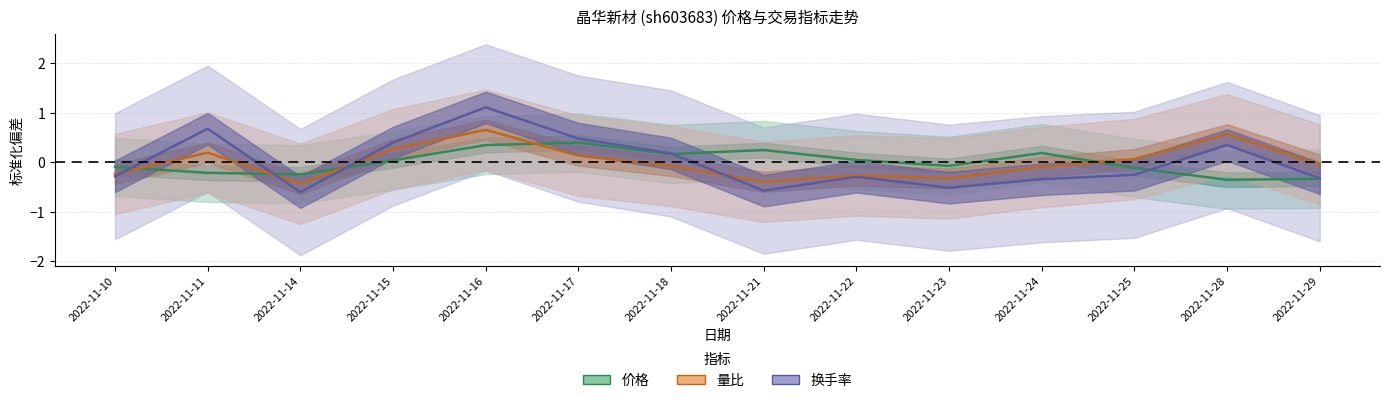

Reading left to right, transcribe all the data shown in this chart.

价格: -0.1	-0.2	-0.2	0.0	0.3	0.4	0.2	0.2	0.0	-0.1	0.2	-0.1	-0.4	-0.3
量比: -0.2	0.2	-0.4	0.3	0.7	0.1	-0.1	-0.4	-0.3	-0.3	-0.1	0.1	0.6	-0.0
换手率: -0.3	0.7	-0.6	0.4	1.1	0.5	0.2	-0.6	-0.3	-0.5	-0.3	-0.3	0.3	-0.3